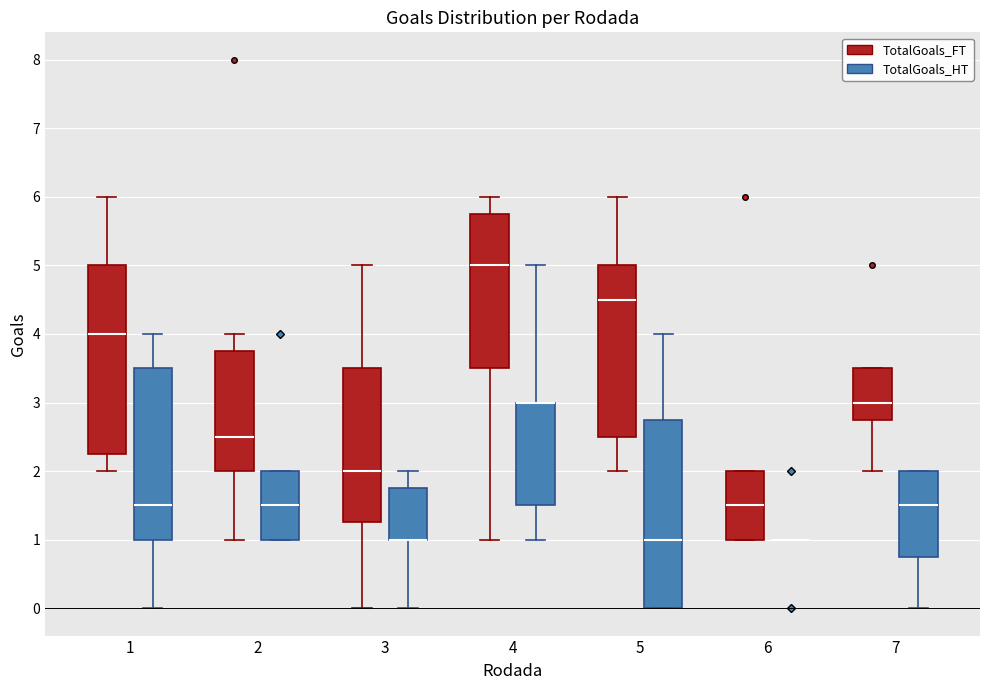

Reading left to right, transcribe this box plot: for each box, give where its median line is, the range the box spans, and where its two whiskers end, as read against the y-axis. The values are not printed on the chart, so give them approximately, as read against the axis.

1 (TotalGoals_FT): median 4.0, box 2.3 to 5.0, whiskers 2.0 to 6.0
1 (TotalGoals_HT): median 1.5, box 1.0 to 3.5, whiskers 0.0 to 4.0
2 (TotalGoals_FT): median 2.5, box 2.0 to 3.8, whiskers 1.0 to 4.0
2 (TotalGoals_HT): median 1.5, box 1.0 to 2.0, whiskers 1.0 to 2.0
3 (TotalGoals_FT): median 2.0, box 1.3 to 3.5, whiskers 0.0 to 5.0
3 (TotalGoals_HT): median 1.0 (drawn on the box's lower edge), box 1.0 to 1.8, whiskers 0.0 to 2.0
4 (TotalGoals_FT): median 5.0, box 3.5 to 5.8, whiskers 1.0 to 6.0
4 (TotalGoals_HT): median 3.0 (drawn on the box's upper edge), box 1.5 to 3.0, whiskers 1.0 to 5.0
5 (TotalGoals_FT): median 4.5, box 2.5 to 5.0, whiskers 2.0 to 6.0
5 (TotalGoals_HT): median 1.0, box 0.0 to 2.8, whiskers 0.0 to 4.0
6 (TotalGoals_FT): median 1.5, box 1.0 to 2.0, whiskers 1.0 to 2.0
6 (TotalGoals_HT): box collapsed to a line at 1.0, whiskers 1.0 to 1.0
7 (TotalGoals_FT): median 3.0, box 2.8 to 3.5, whiskers 2.0 to 3.5
7 (TotalGoals_HT): median 1.5, box 0.8 to 2.0, whiskers 0.0 to 2.0